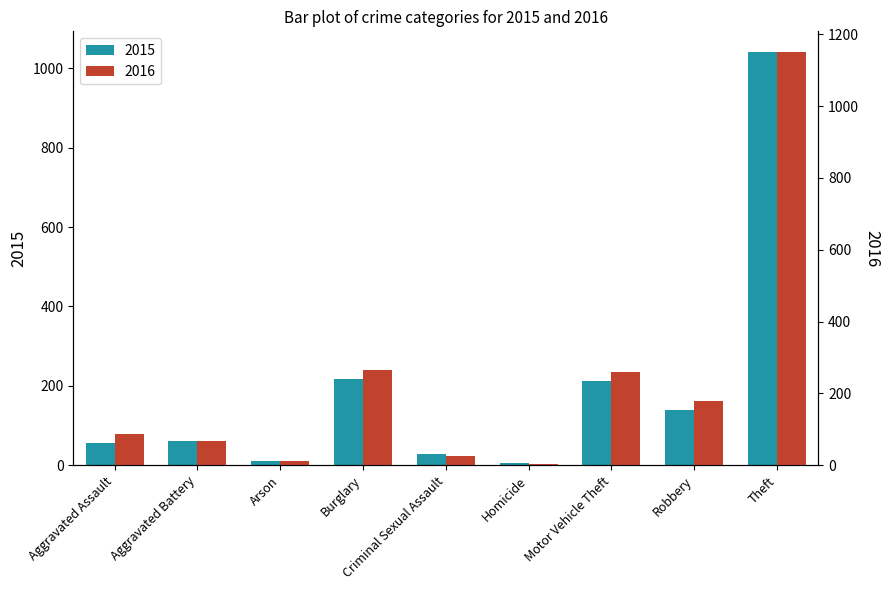

Is the value of 2015 at Theft greater than the value of 2016 at Aggravated Assault?

Yes